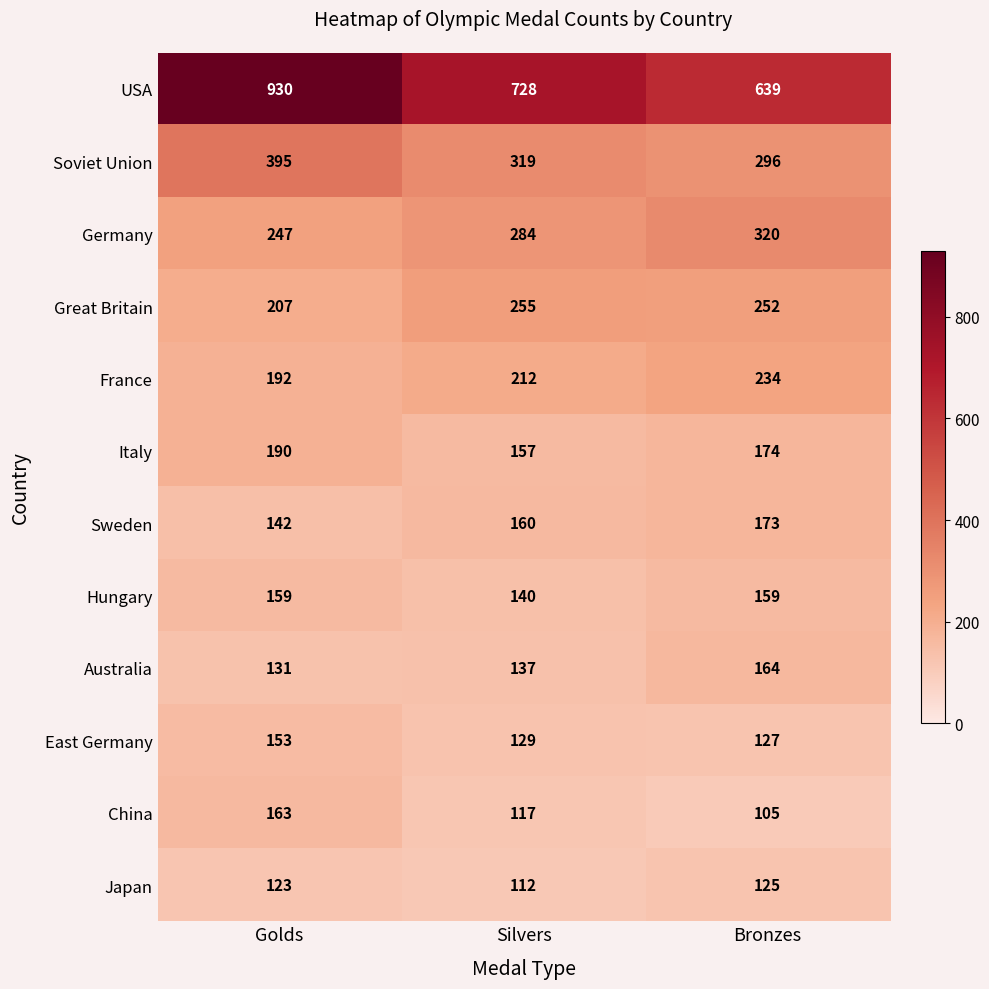

How many categories are shown in the chart?

3